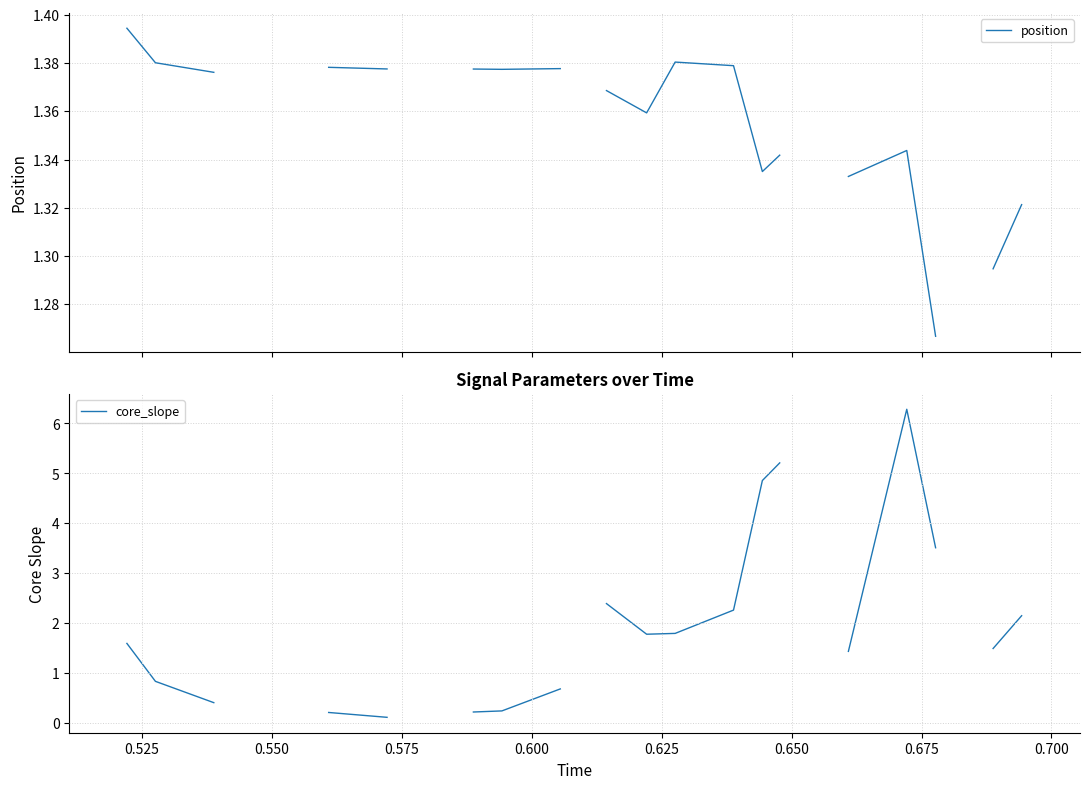

In core_slope, how many points are lower than both neighbors (excluding endpoints)?

1